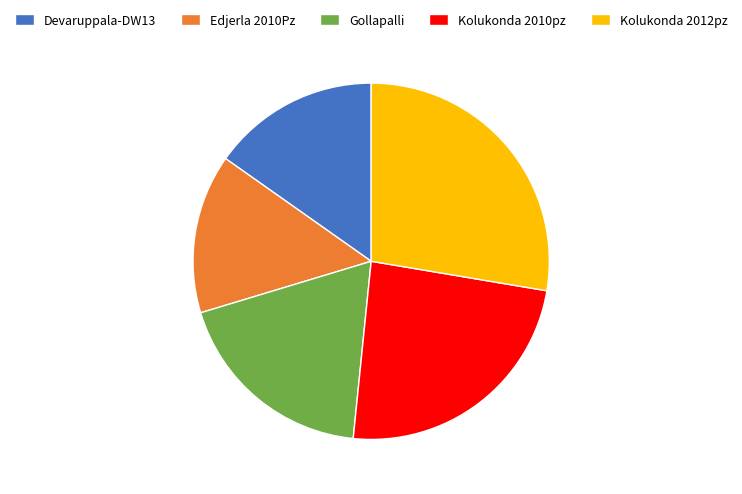

Is Gollapalli the majority of the pie?

No